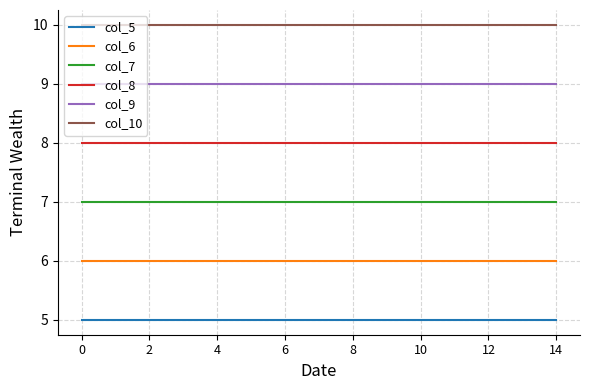

True or false: col_6 and col_5 intersect in this chart.

False